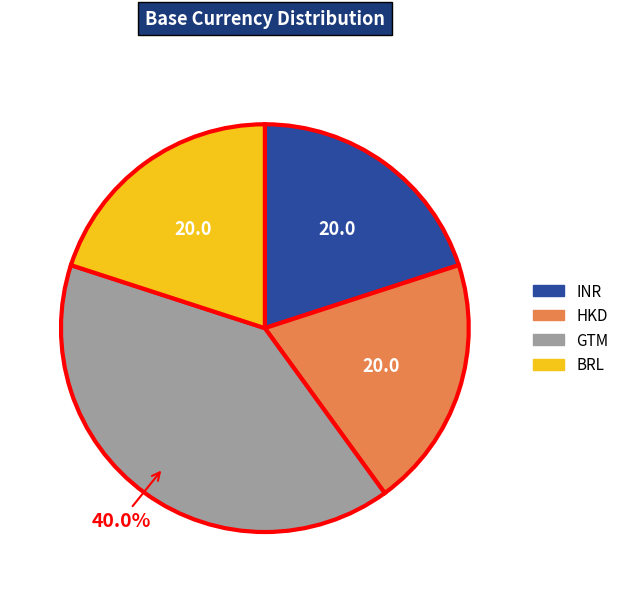

Approximately how many times larger is the value at HKD compared to GTM?

0.5